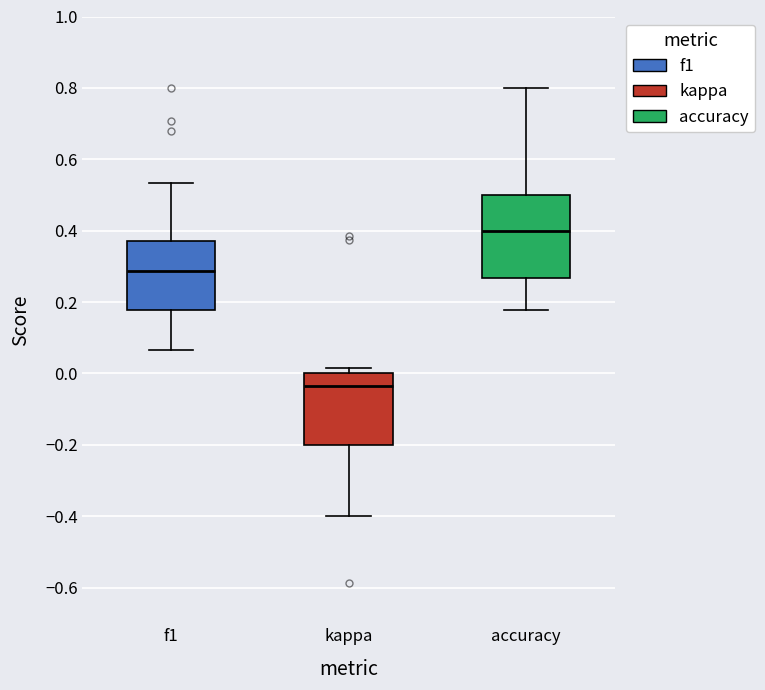

Reading left to right, read every box against the y-axis: the position of its median line, the range the box covers, and the ends of its whiskers. The values are not printed on the chart, so give them approximately, as read against the axis.

f1: median 0.28, box 0.18 to 0.36, whiskers 0.06 to 0.54
kappa: median -0.04, box -0.20 to 0.00, whiskers -0.40 to 0.02
accuracy: median 0.40, box 0.26 to 0.50, whiskers 0.18 to 0.80